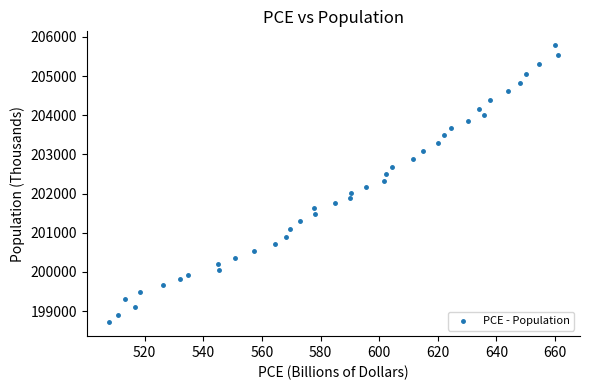

What is the range of Y values (max minus min)?

7076